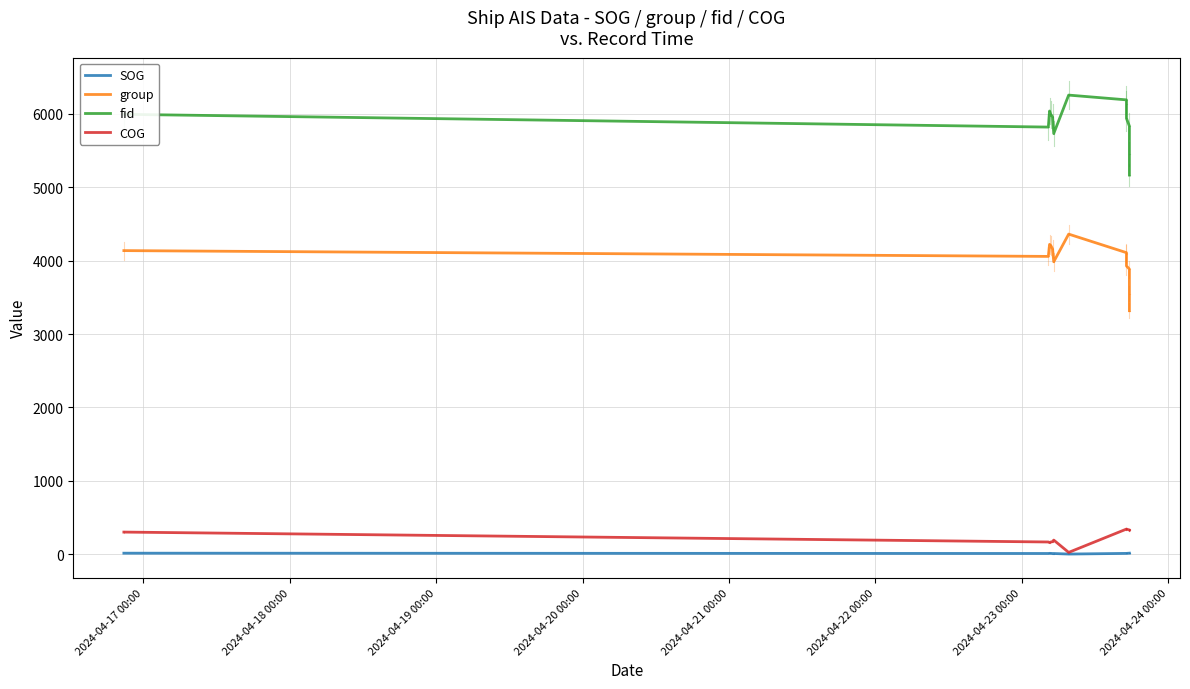

Which series has the largest total across all categories?

fid